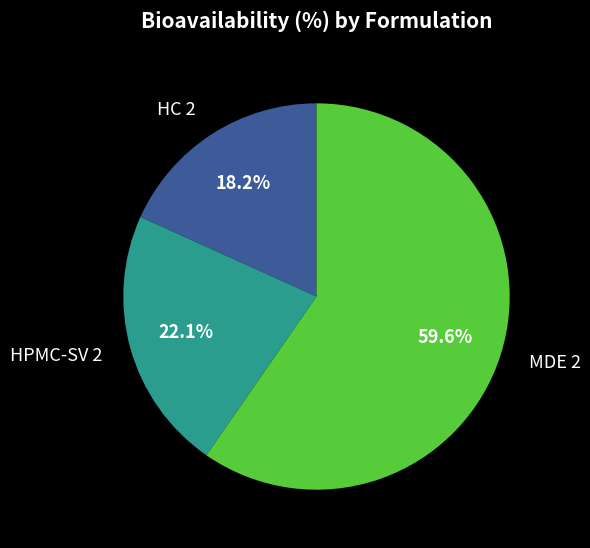

Is HPMC-SV 2 the majority of the pie?

No